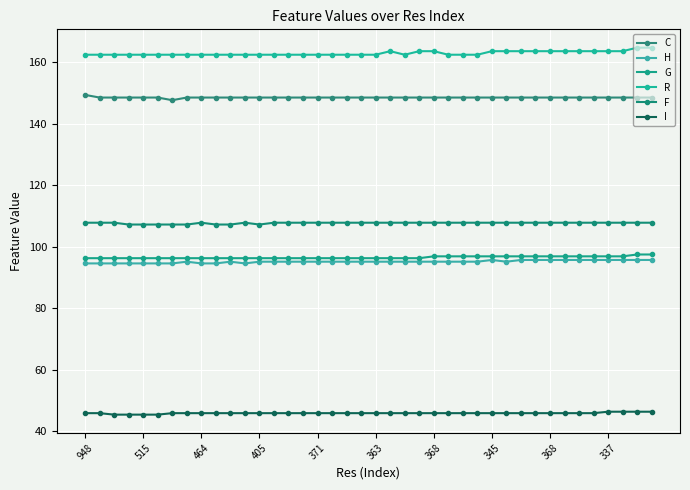

At which label does F reach its peak?

948